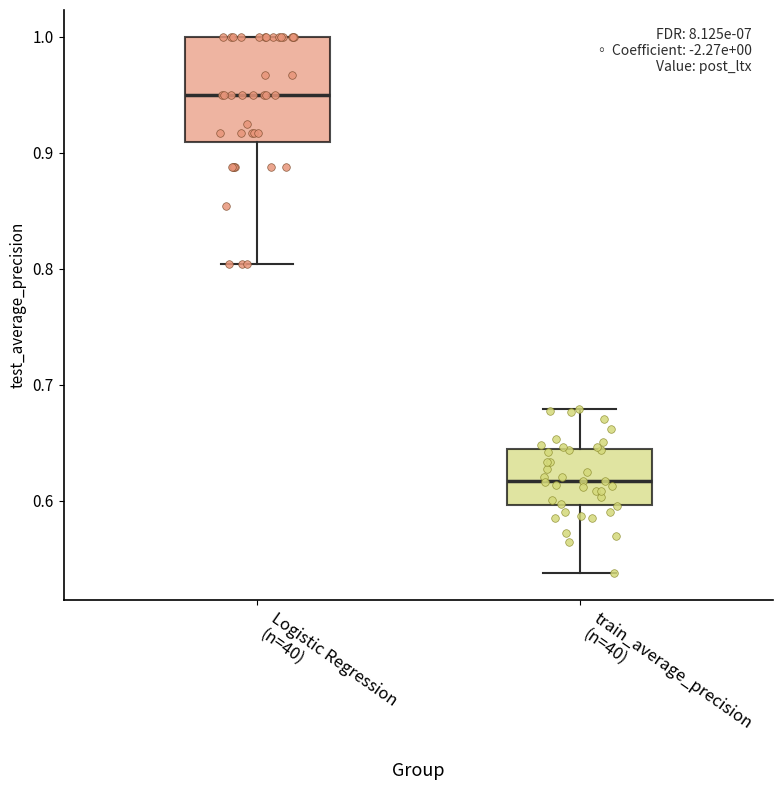

Which box is the tallest, from its lower edge to its upper edge?

Logistic Regression (n=40)